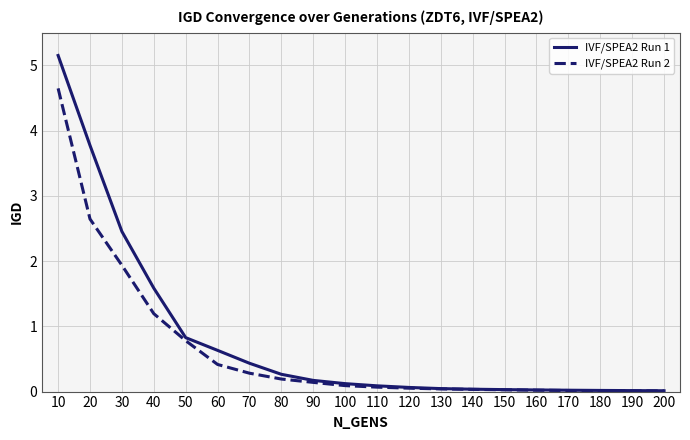

The value of IVF/SPEA2 Run 2 at 200 is 0.0. True or false?

True